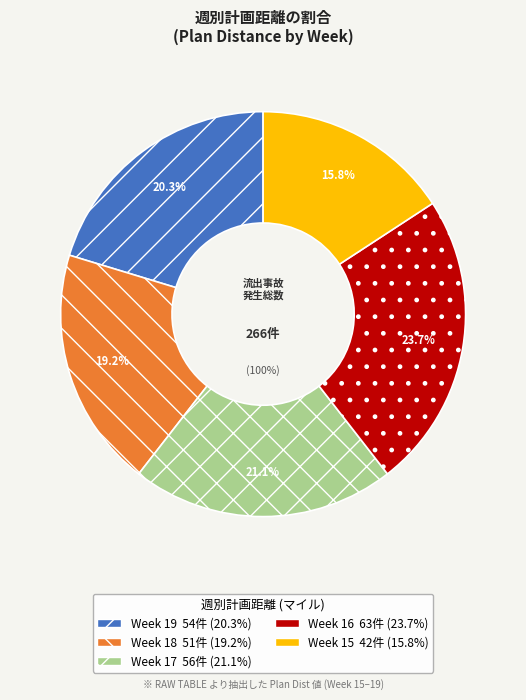

What is the ratio of the value at Week 19 to the value at Week 18?

1.1